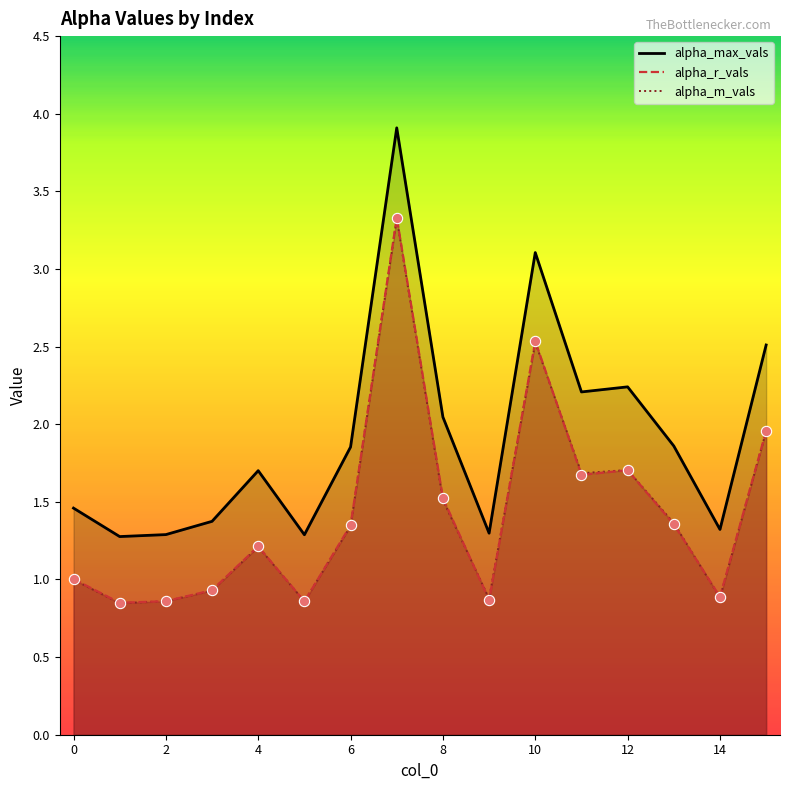

What are all the series names shown in the legend?

alpha_max_vals, alpha_r_vals, alpha_m_vals